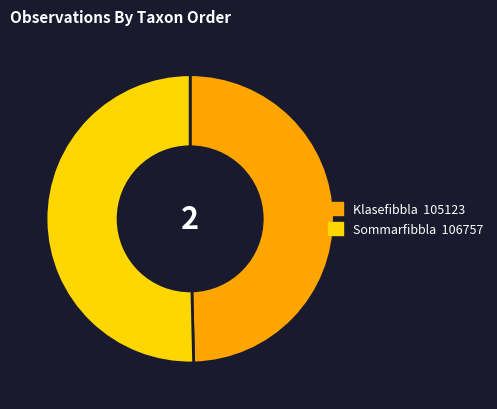

Is there any slice that represents more than half of the pie?

Yes